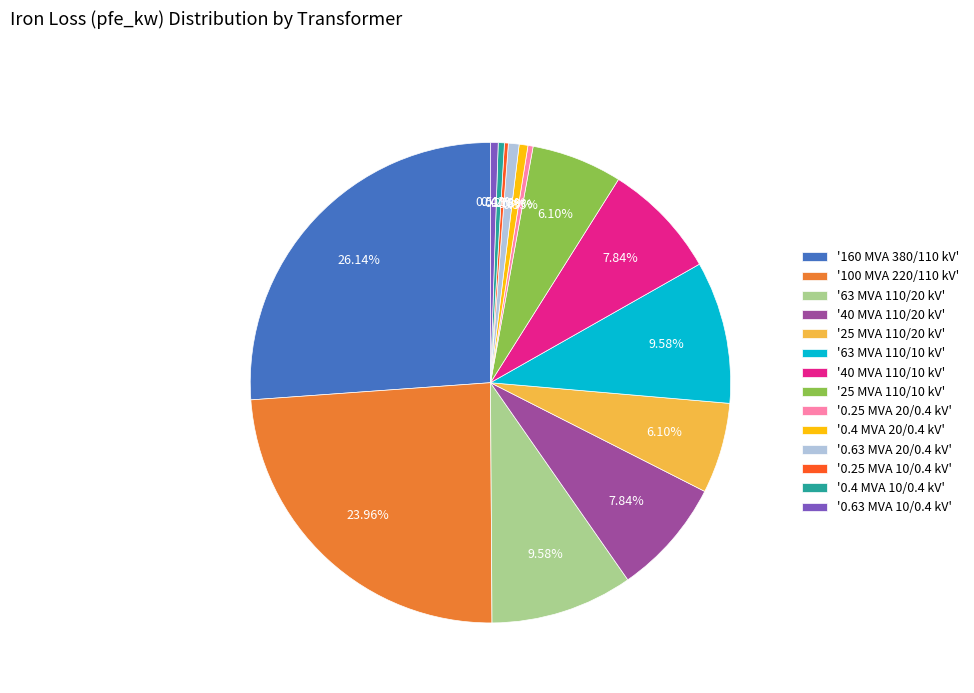

Is there any slice that represents more than half of the pie?

No